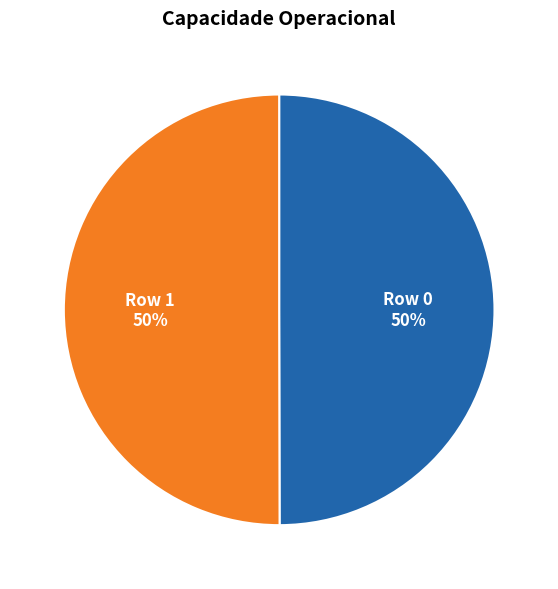

What is the ratio of the value at Row 0 to the value at Row 1?

1.0